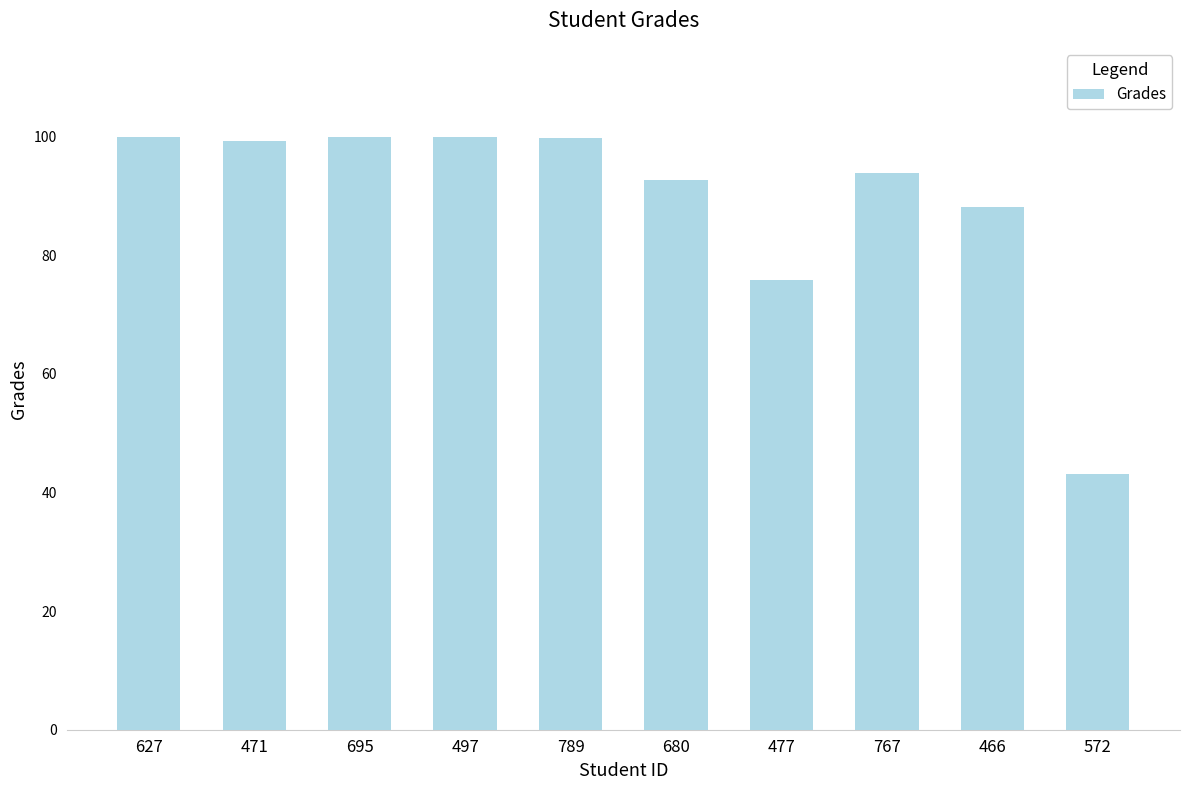

Between 572 and 471, which is larger?

471